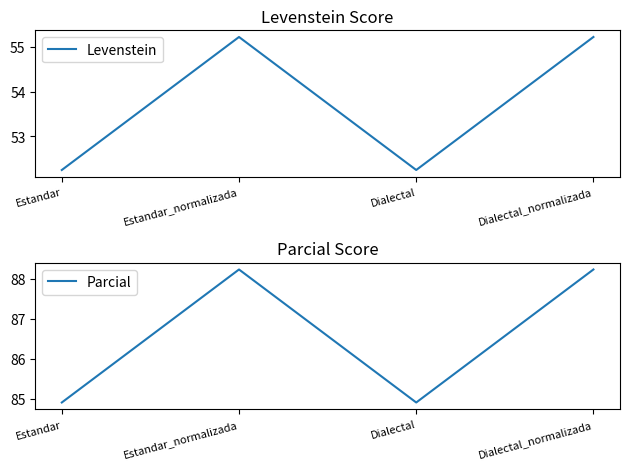

Which series has the largest range (max minus min)?

Parcial